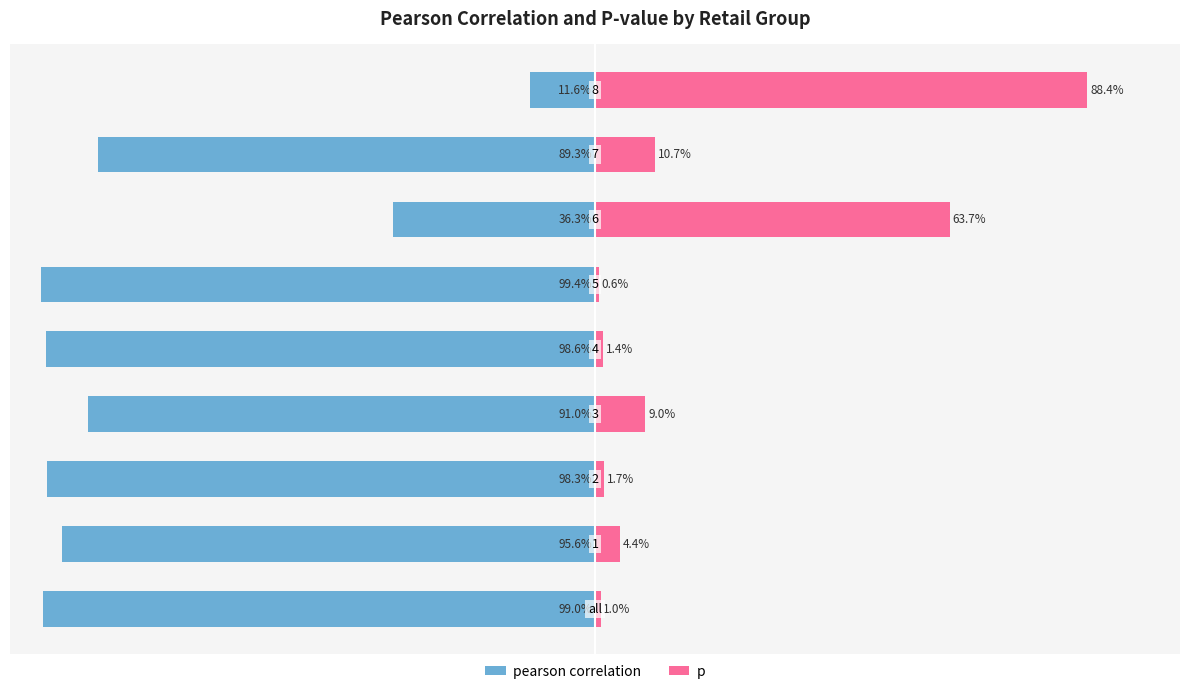

What is the difference between the second highest and second lowest values in the pearson correlation series?

62.7